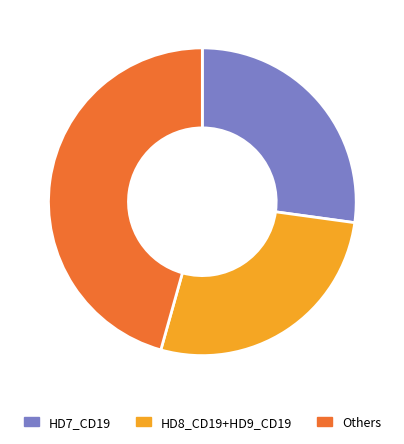

Which slice is the largest?

Others